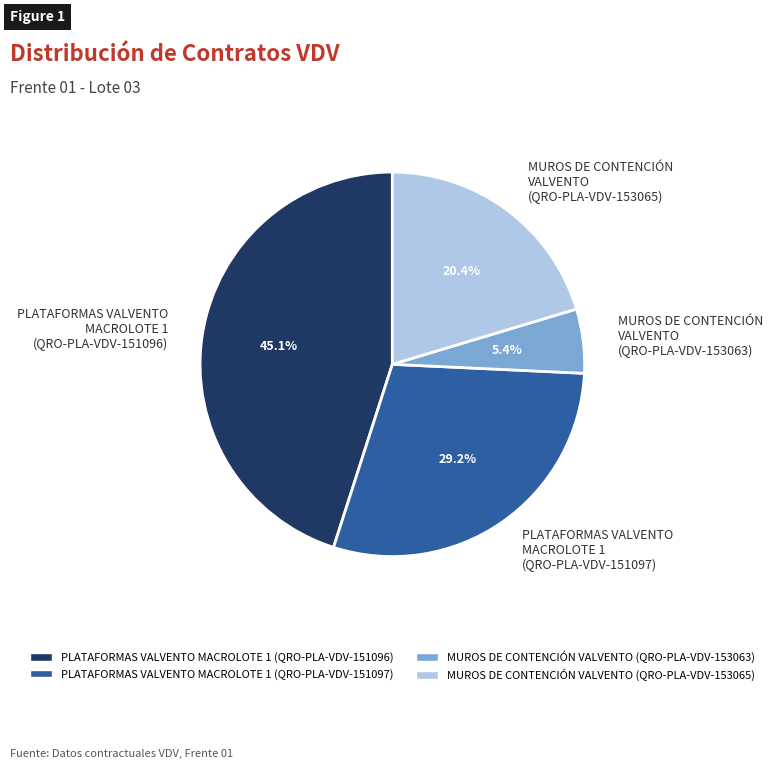

Between MUROS DE CONTENCIÓN VALVENTO (QRO-PLA-VDV-153065) and PLATAFORMAS VALVENTO MACROLOTE 1 (QRO-PLA-VDV-151097), which is larger?

PLATAFORMAS VALVENTO MACROLOTE 1 (QRO-PLA-VDV-151097)